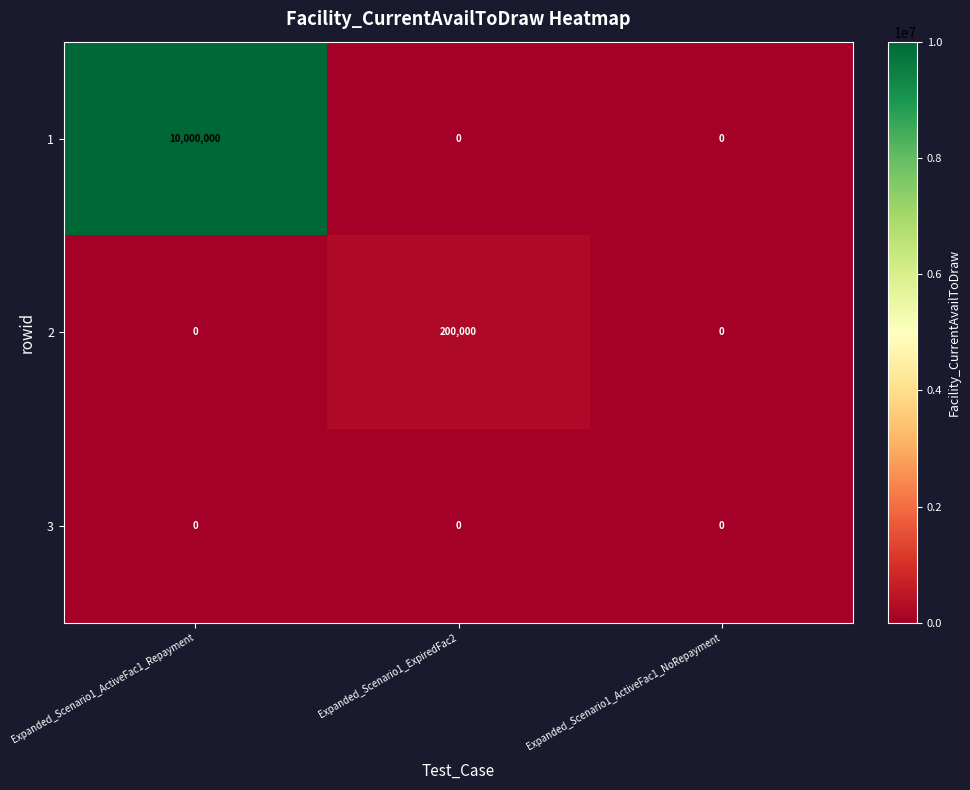

Between Expanded_Scenario1_ExpiredFac2 and Expanded_Scenario1_ActiveFac1_NoRepayment, which series saw the biggest shift?

2